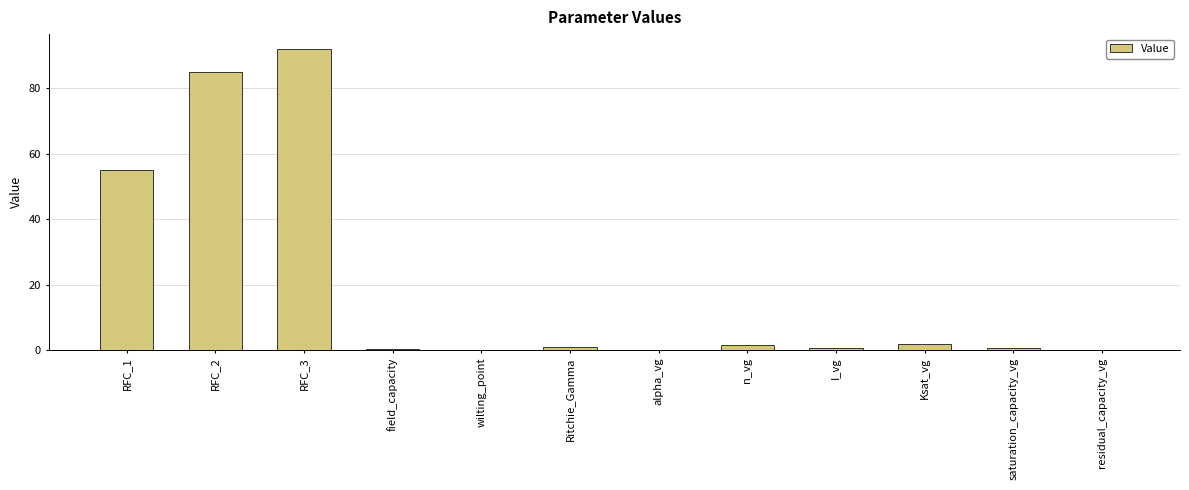

At which category does the chart reach its peak across all series?

RFC_3